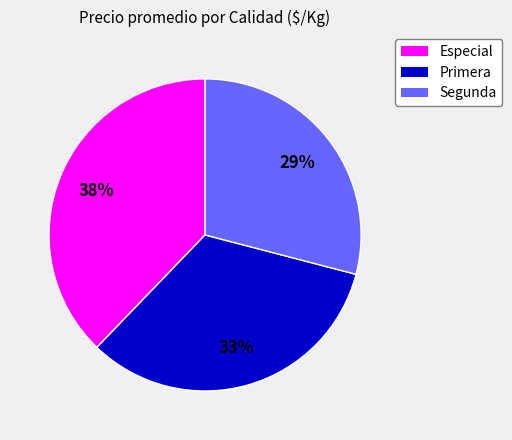

To the nearest percent, what portion does Especial represent?

38%